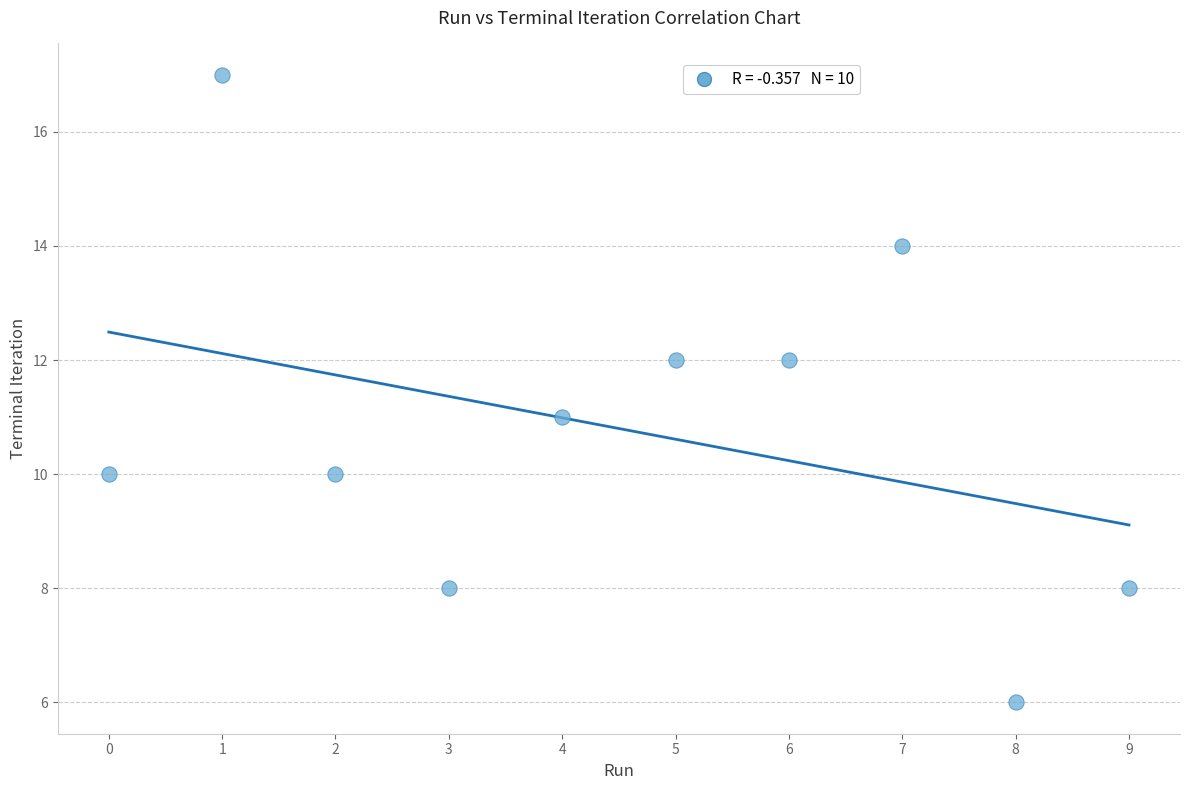

What is the average Y value?

11